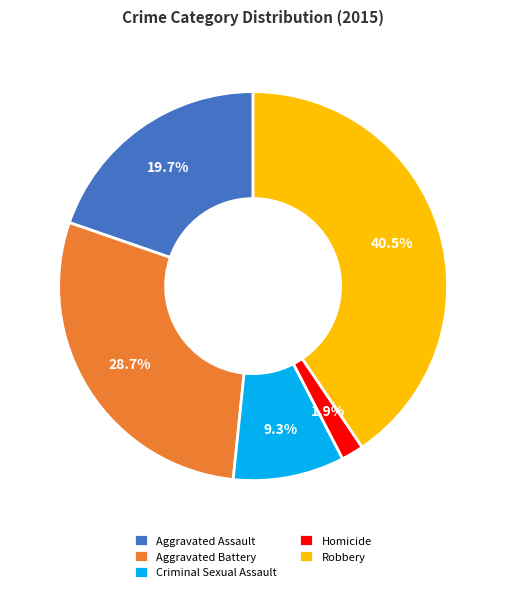

Combined, what portion of the pie is Aggravated Assault and Homicide?

21.6%